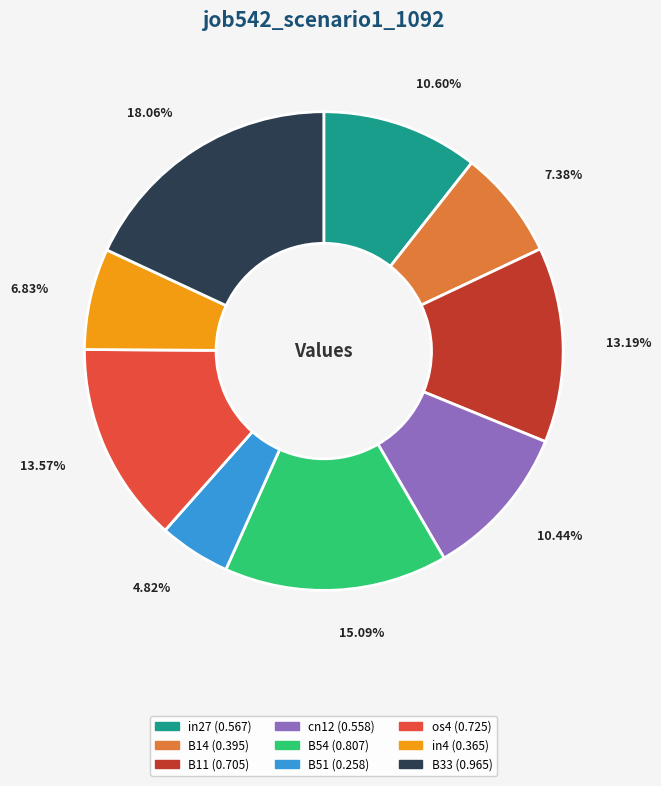

To the nearest percent, what percentage of the pie is B33?

18%